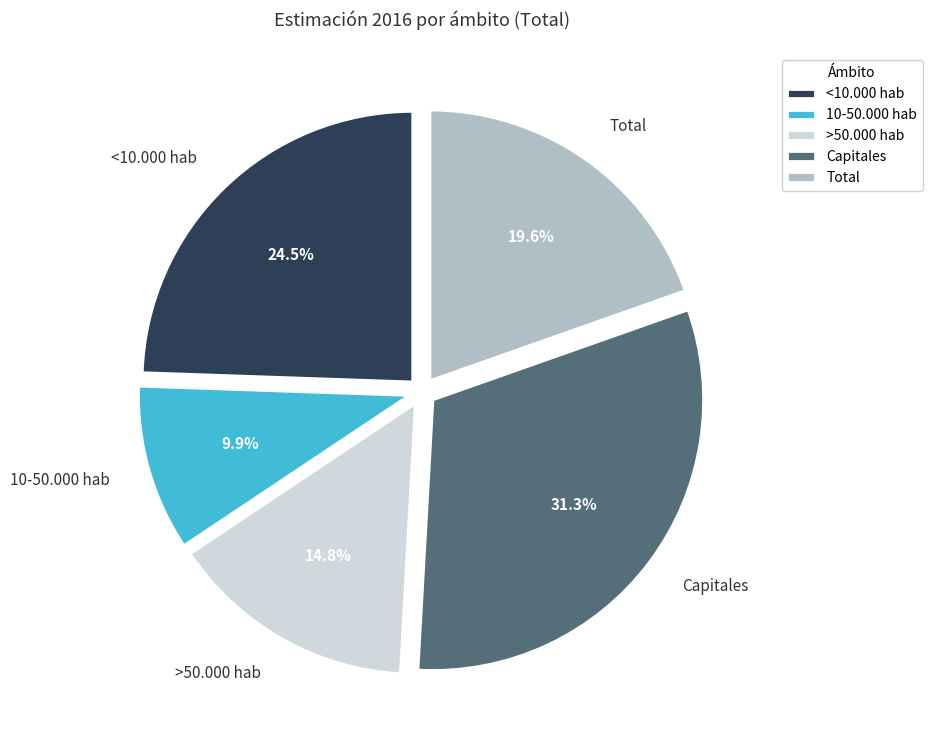

What is the total percentage of 10-50.000 hab and Capitales?

41.2%